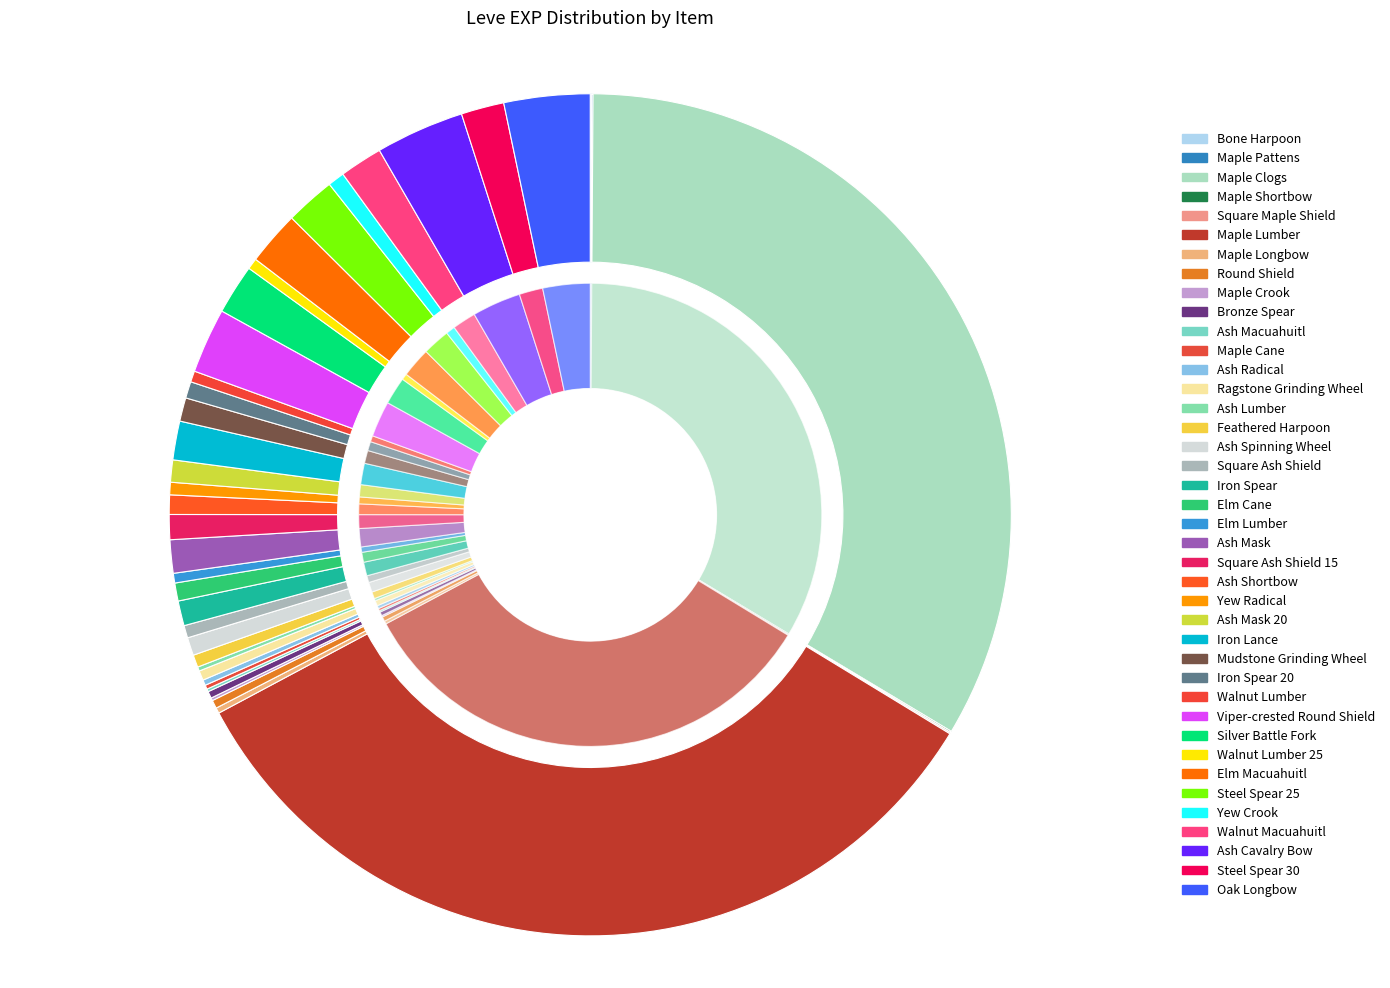

To the nearest percent, what is the difference between the largest and smallest slice percentages?

33%